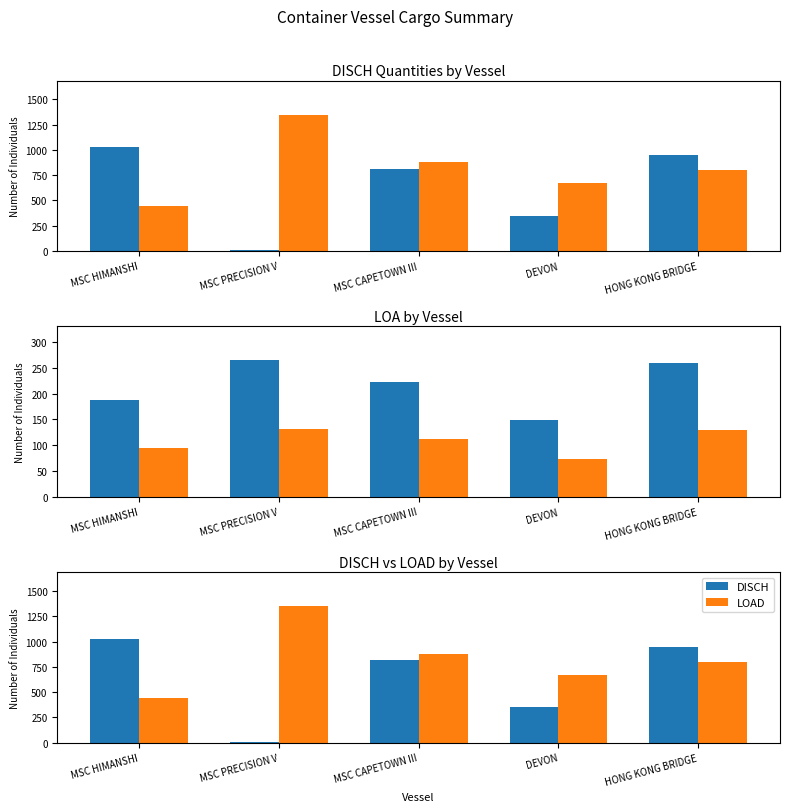

What is the difference between the maximum and minimum values in the LOA×0.5 (ref) series?

58.2